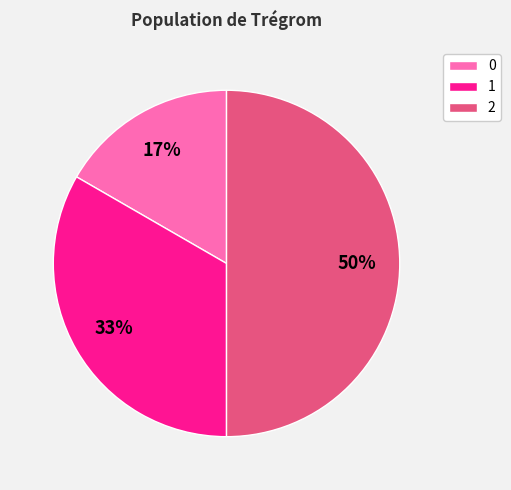

Between 2 and 0, which is larger?

2